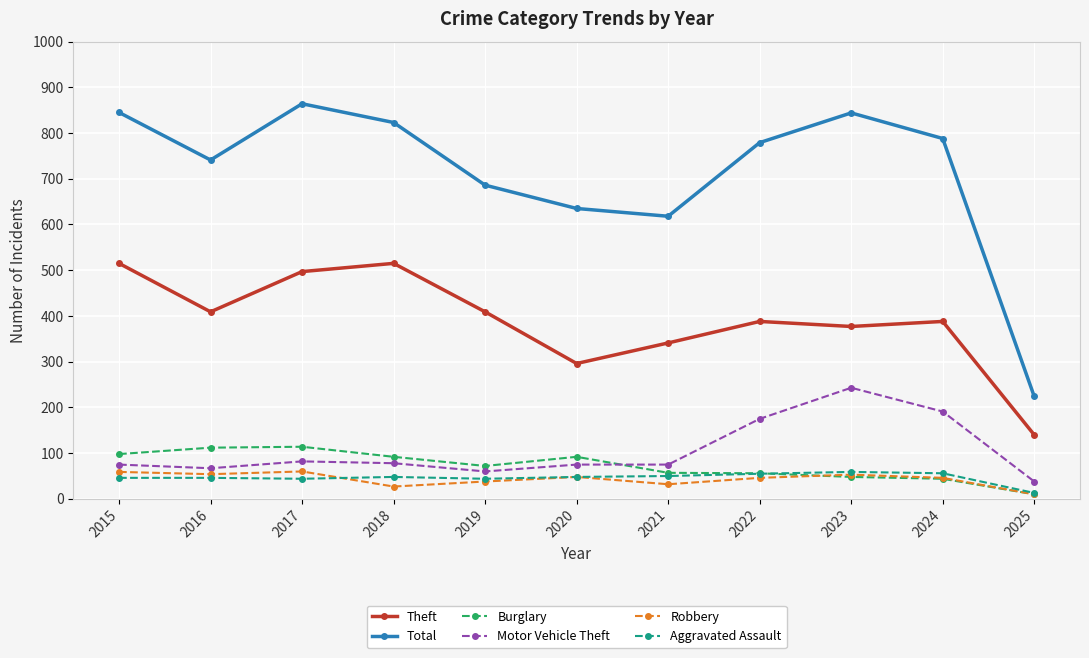

How many interior local valleys does the Total series have?

2